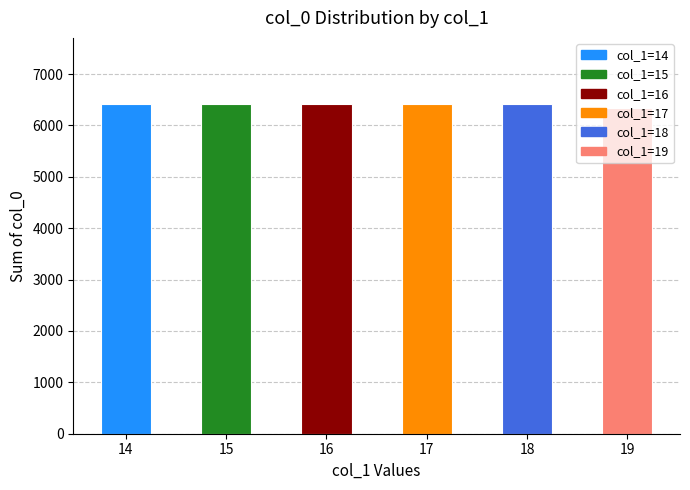

What is the value of the 4th bar from the left?

6419